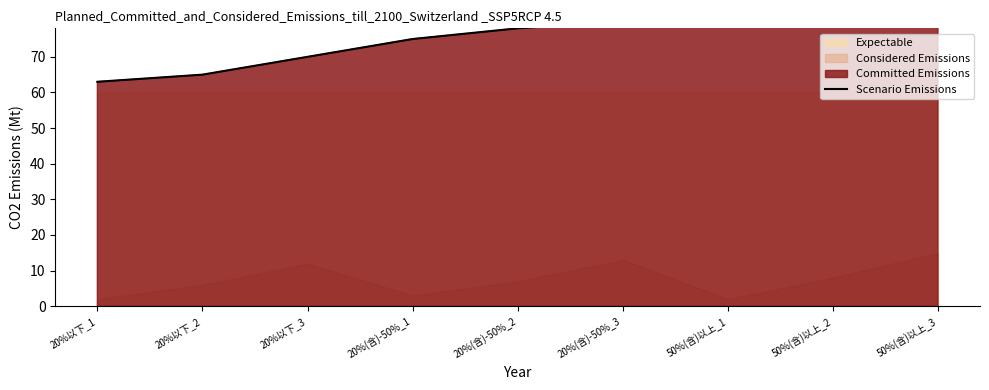

What is the smallest value displayed?

63